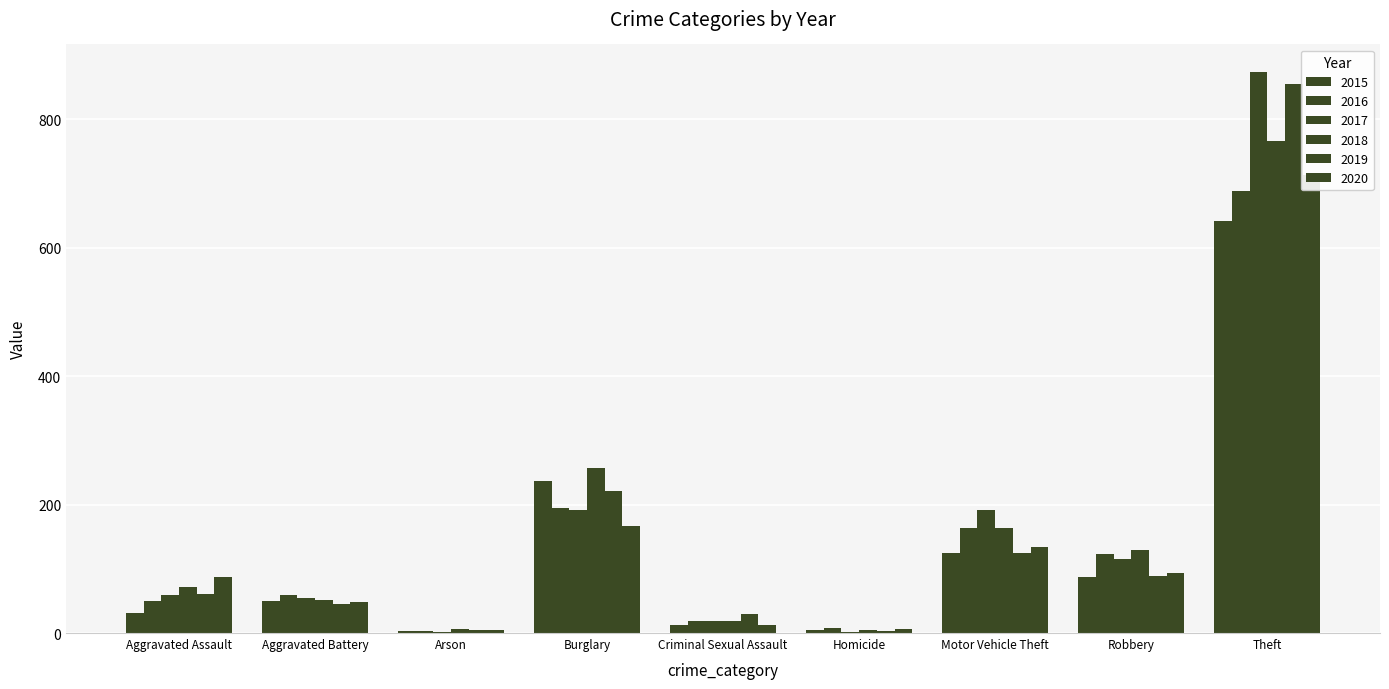

Is it true that 2016 equals 50 at Aggravated Assault?

True